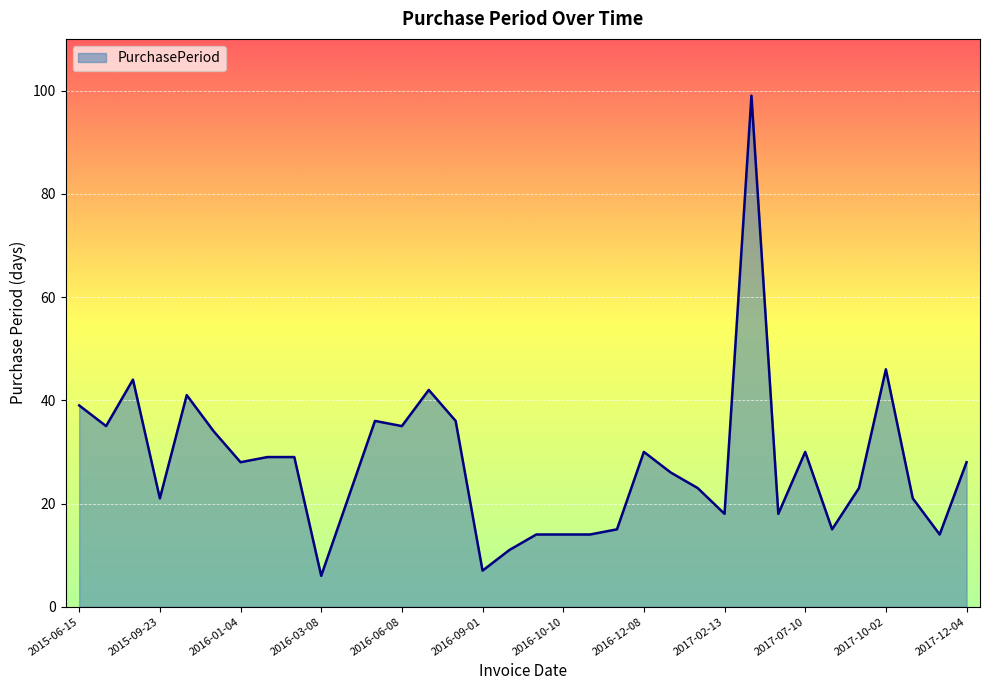

What is the difference between the maximum and minimum values?

93